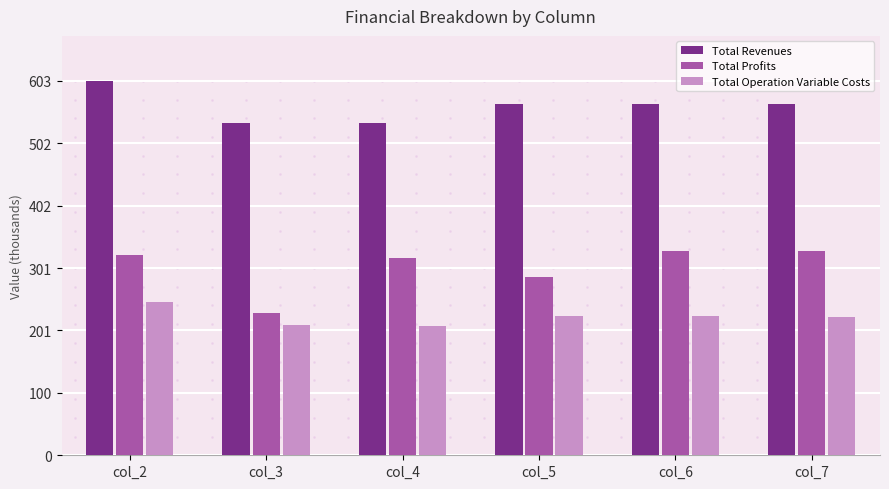

What are all the series names shown in the legend?

Total Revenues, Total Profits, Total Operation Variable Costs